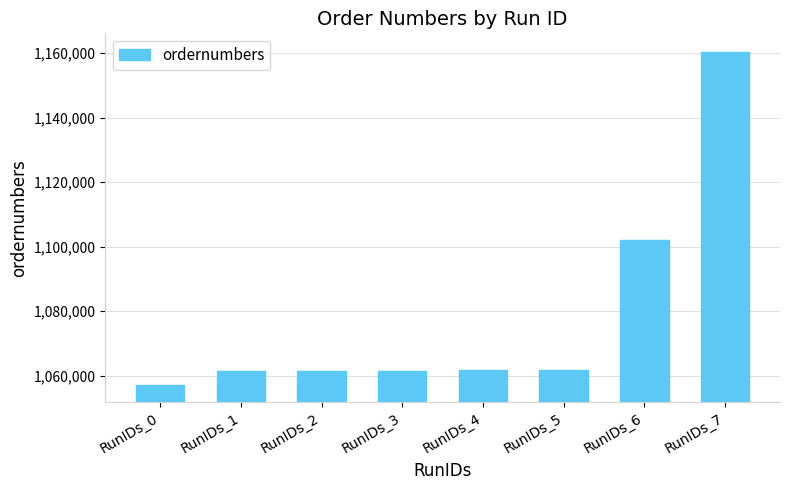

What is the difference between the values at RunIDs_4 and RunIDs_0?

4837